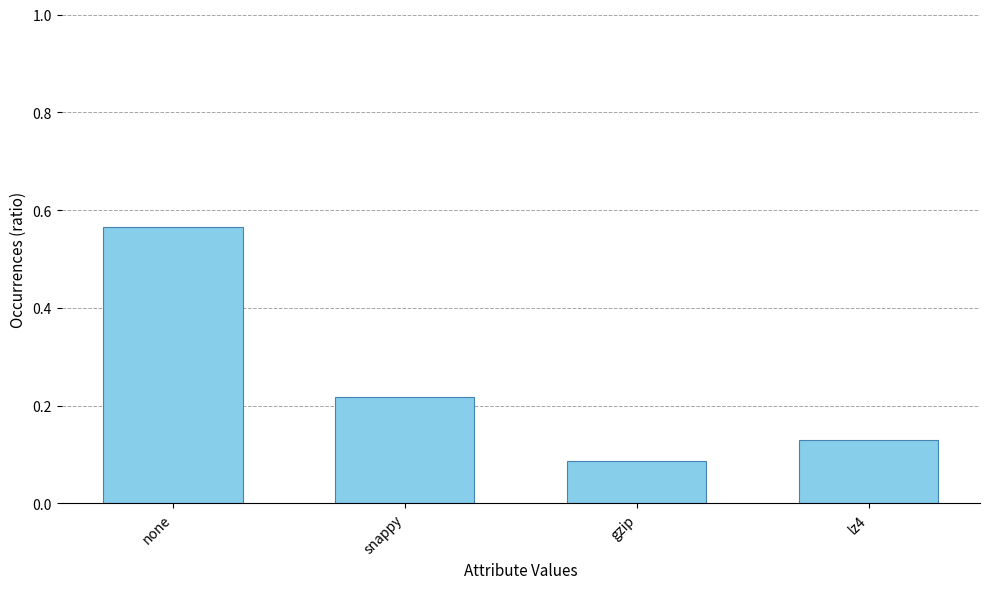

What is the difference between the maximum and second lowest values?

0.4